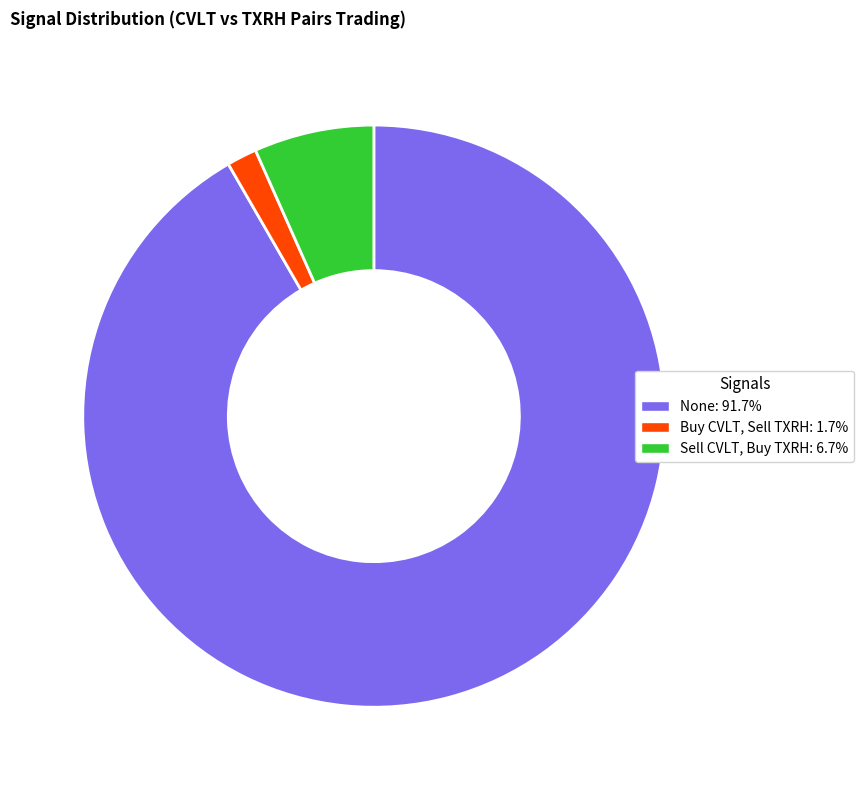

The None slice represents 92% of the pie. True or false?

True